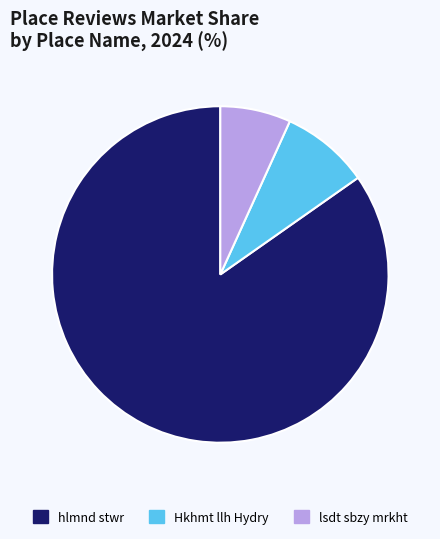

Is it true that lsdt sbzy mrkht is 1% of the pie?

False